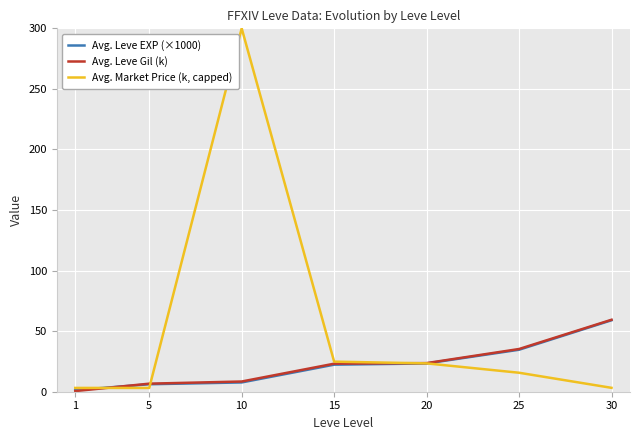

True or false: Avg. Market Price (k, capped) and Avg. Leve Gil (k) intersect in this chart.

True